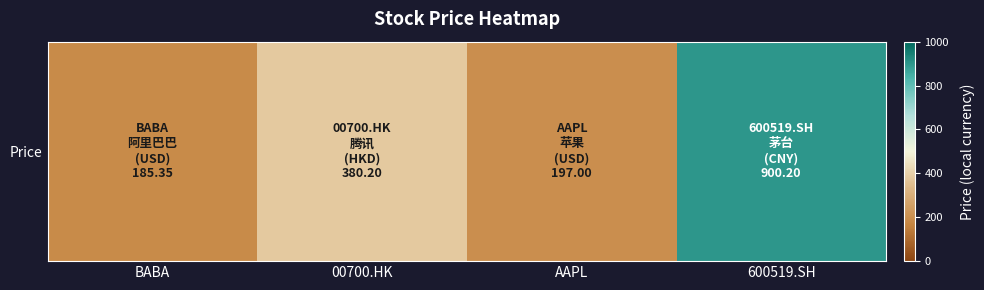

At which label does the data first exceed 380?

00700.HK